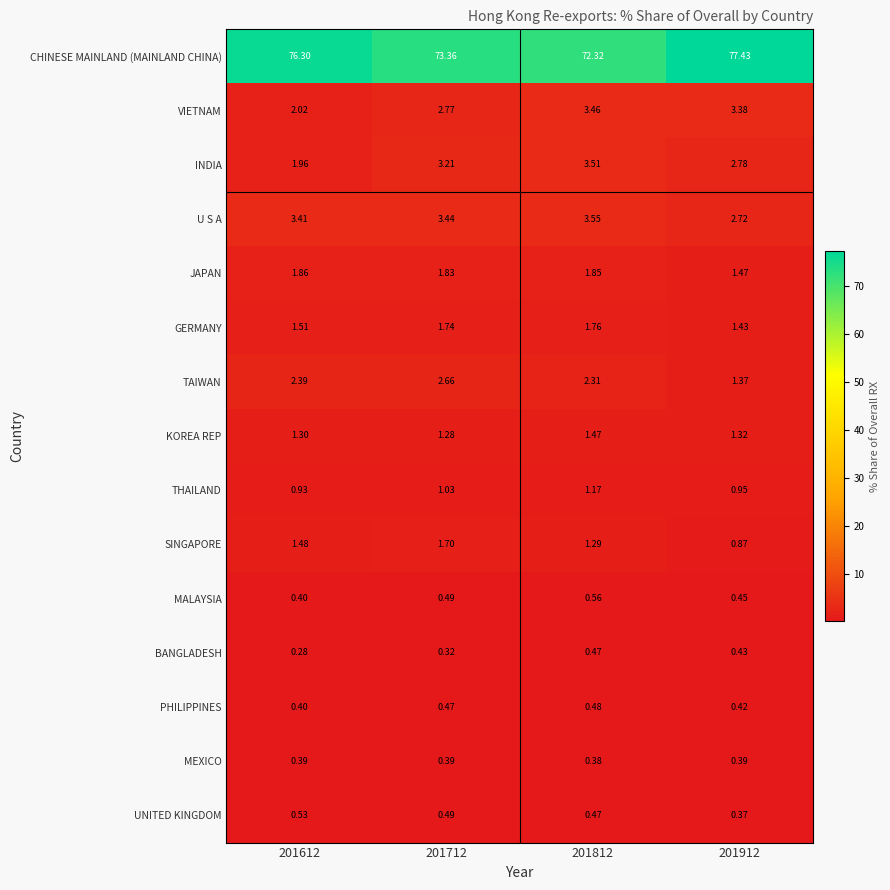

Is the value of SINGAPORE at 201812 greater than the value of BANGLADESH at 201712?

Yes